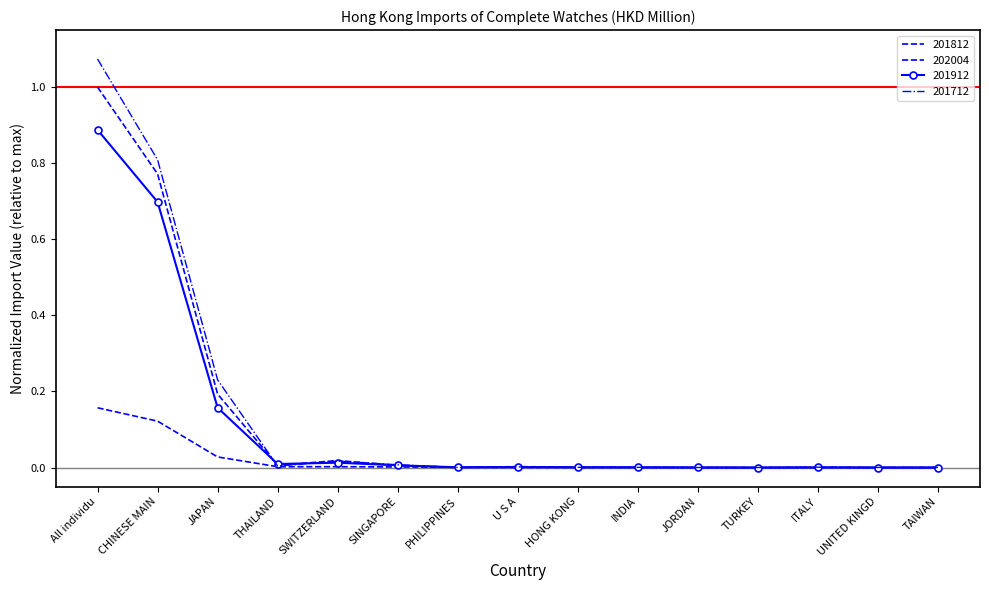

Count the number of data series in this chart.

4